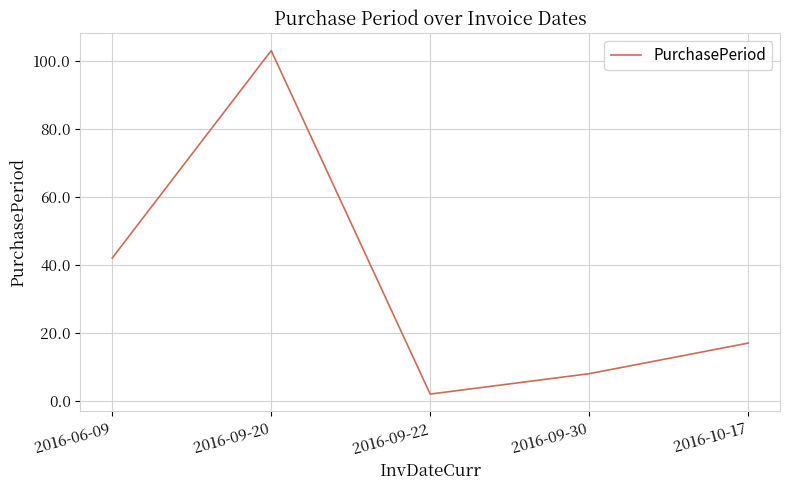

What is the difference between the values at 2016-09-20 and 2016-09-30?

95